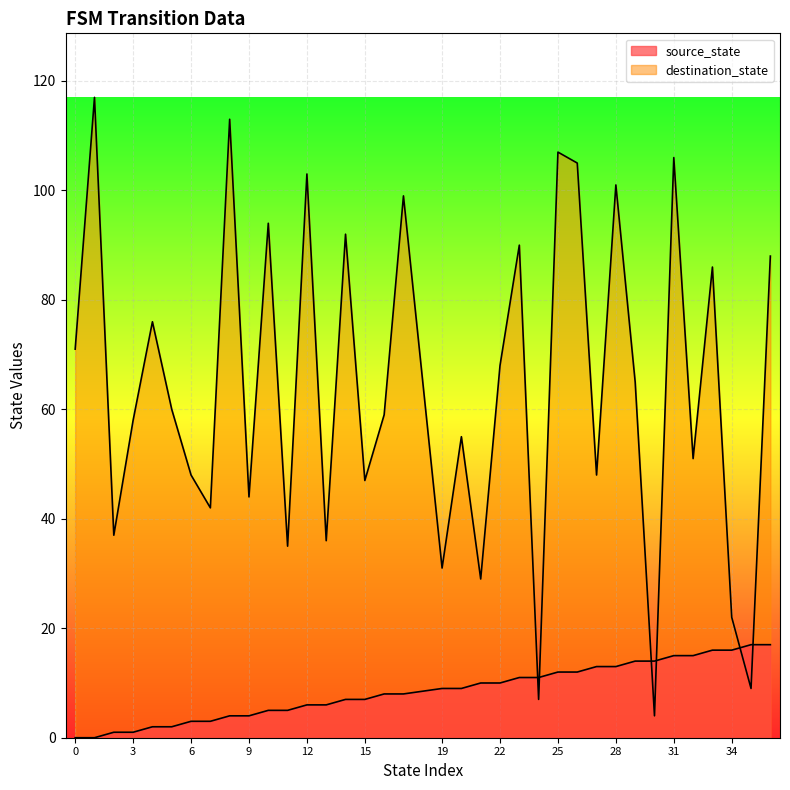

Which series changed the most between 1 and 20?

destination_state